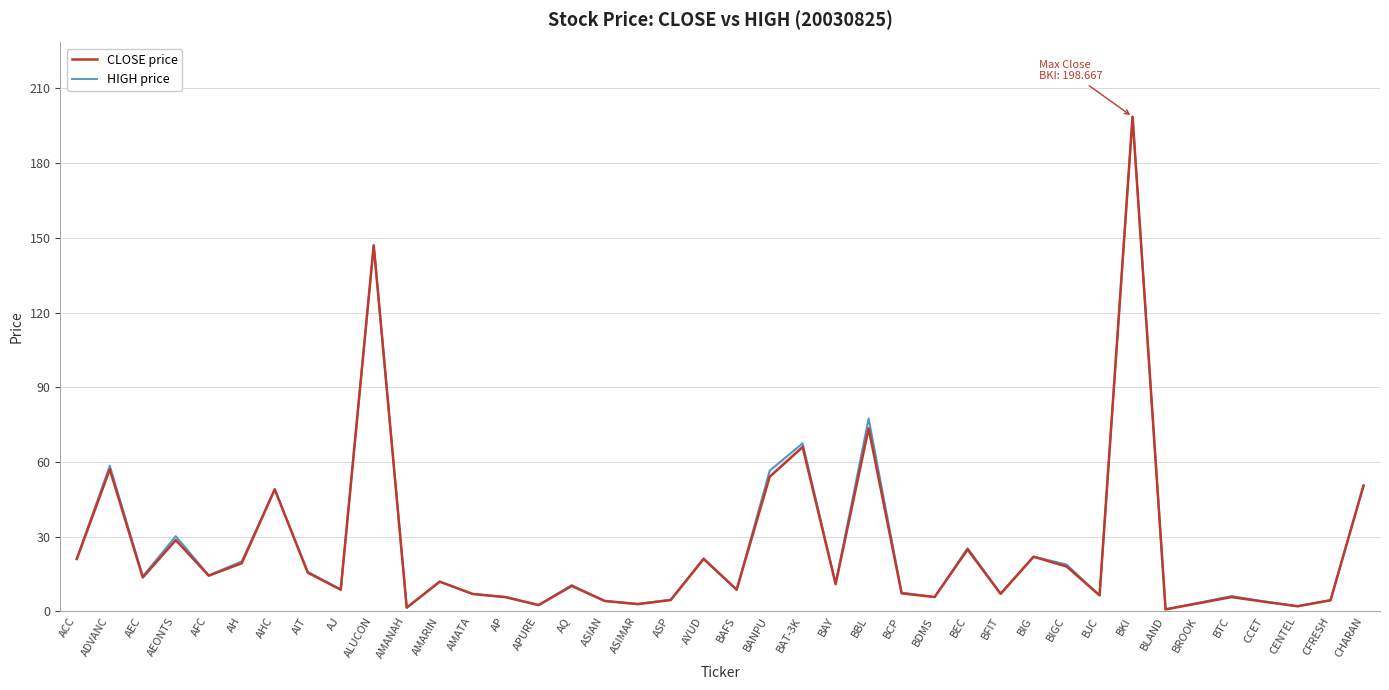

Does the chart display data point markers on the line(s)?

No